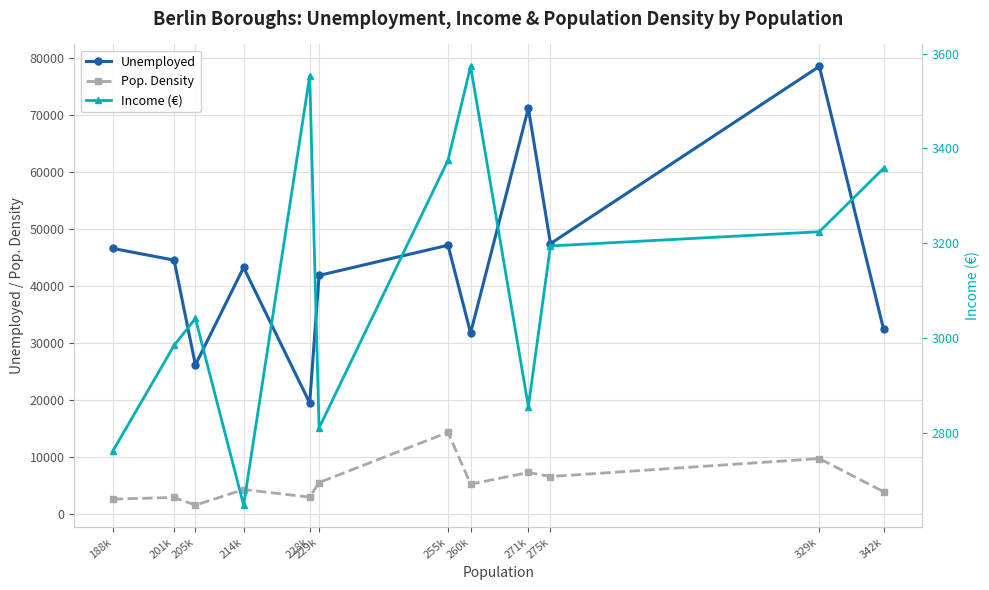

How many values in the Income (€) series exceed 3194?

5